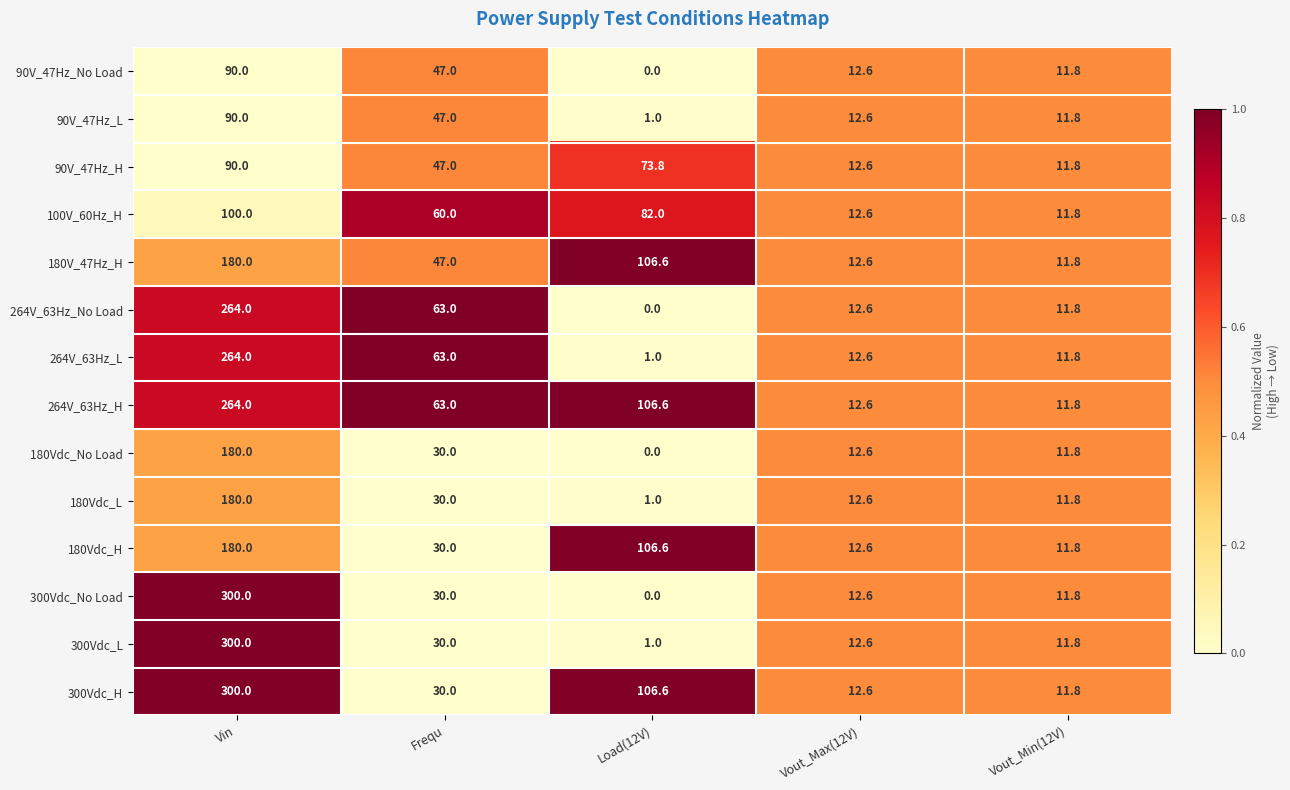

What is the spread (max minus min) of values at Vin?

210.0